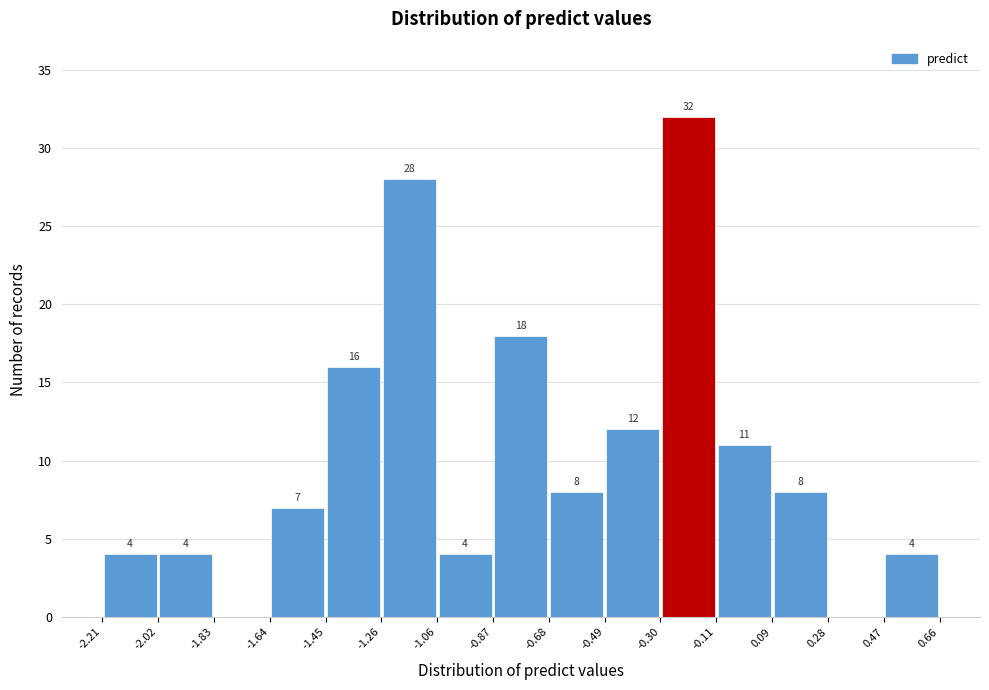

Over which range of the x-axis is the bar tallest?

-0.30 to -0.11